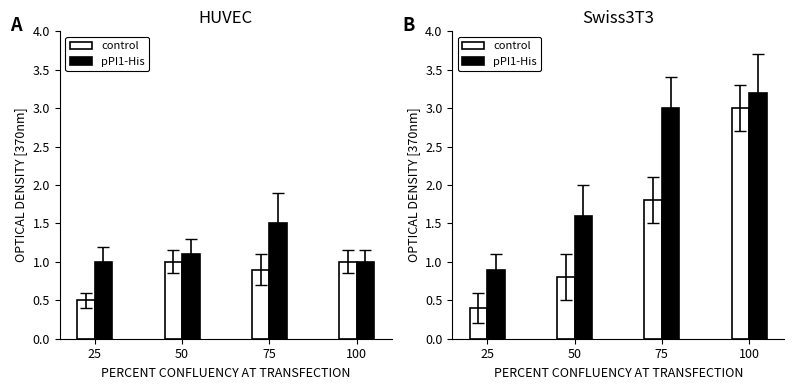

At which category does the chart reach its peak across all series?

100